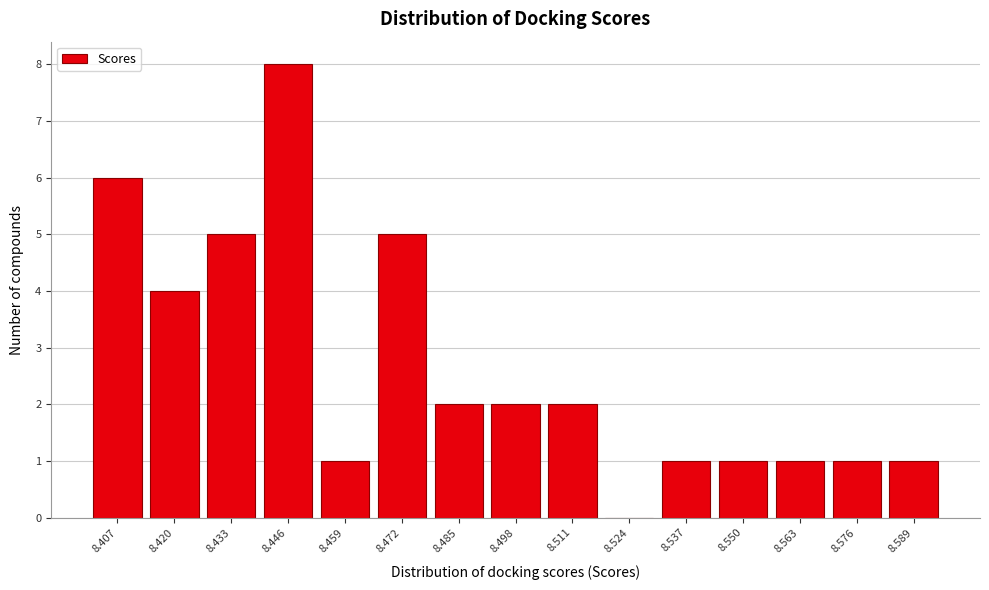

Reading left to right, extract all data points from this chart.

8.407=6	8.420=4	8.433=5	8.446=8	8.459=1	8.472=5	8.485=2	8.498=2	8.511=2	8.524=0	8.537=1	8.550=1	8.563=1	8.576=1	8.589=1